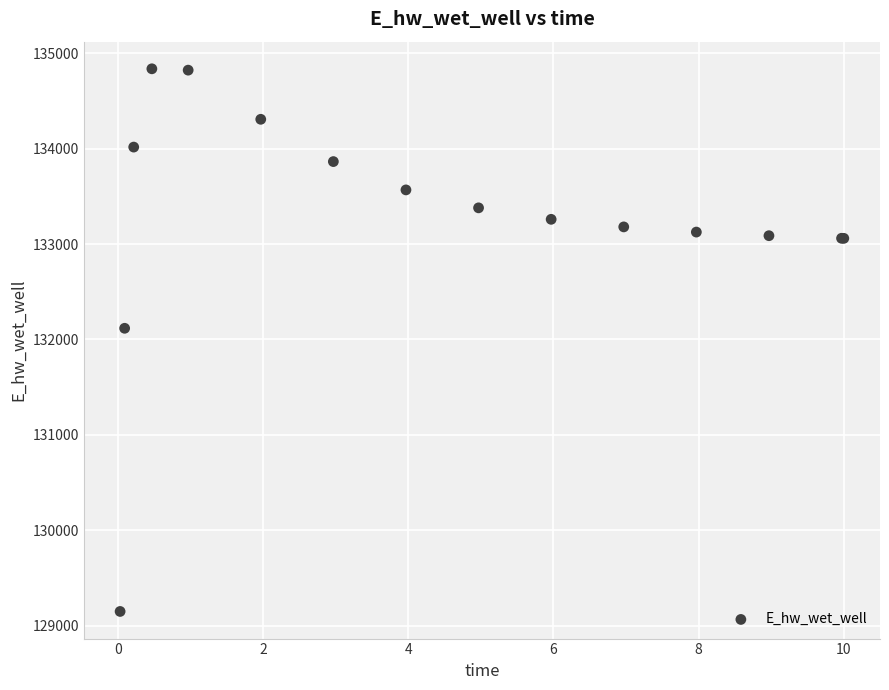

What Y value in the scatter plot is closest to 131992?

132116.5